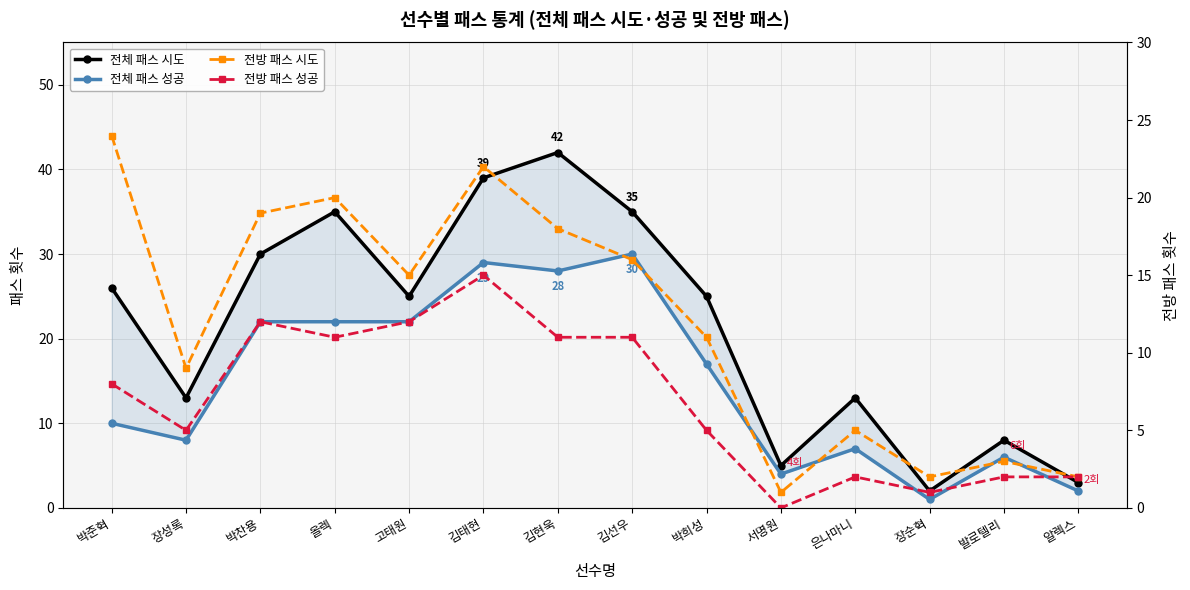

At 장성록, list the series in order from largest to smallest.

전체 패스 시도, 전방 패스 시도, 전체 패스 성공, 전방 패스 성공